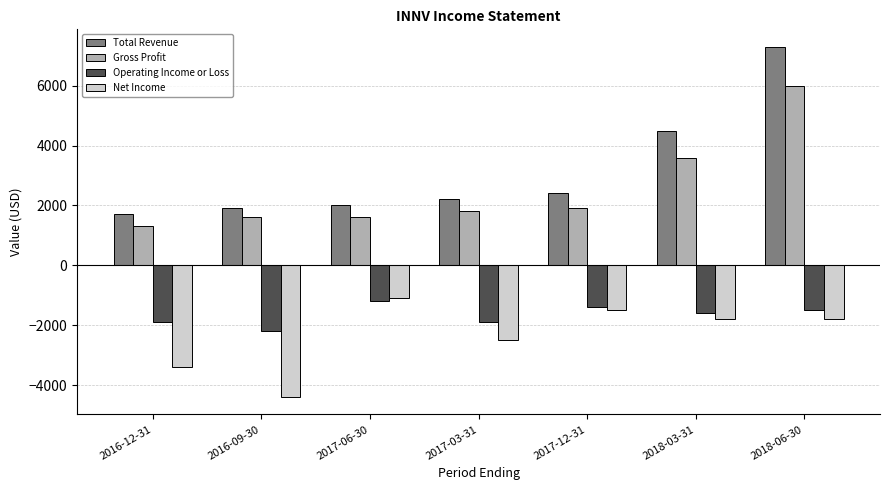

How many data points does each series have?

7